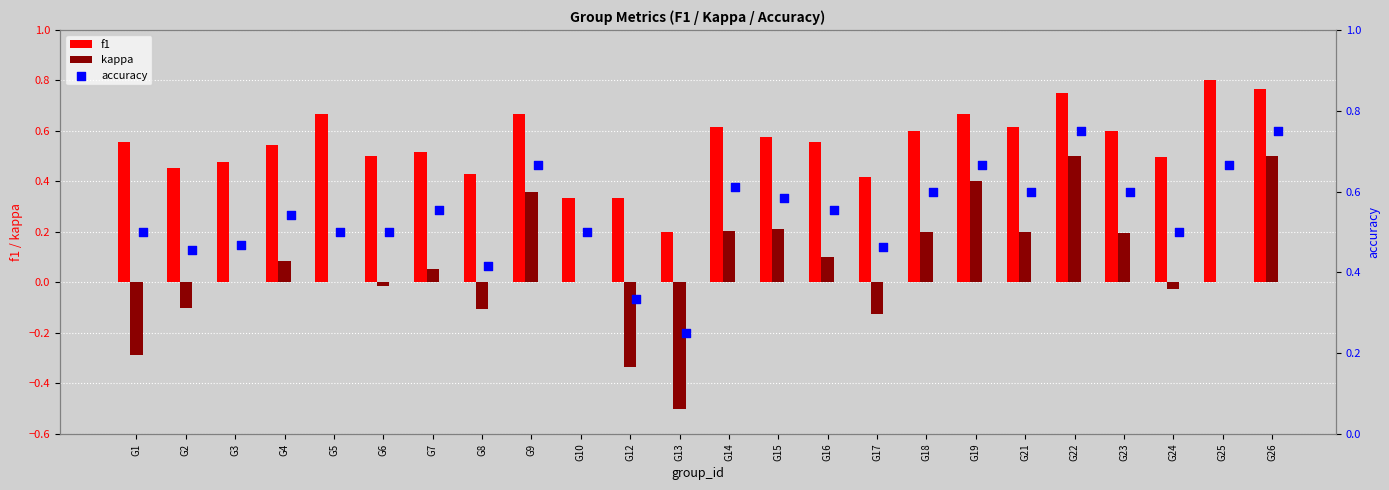

What are all the series names shown in the legend?

f1, kappa, accuracy